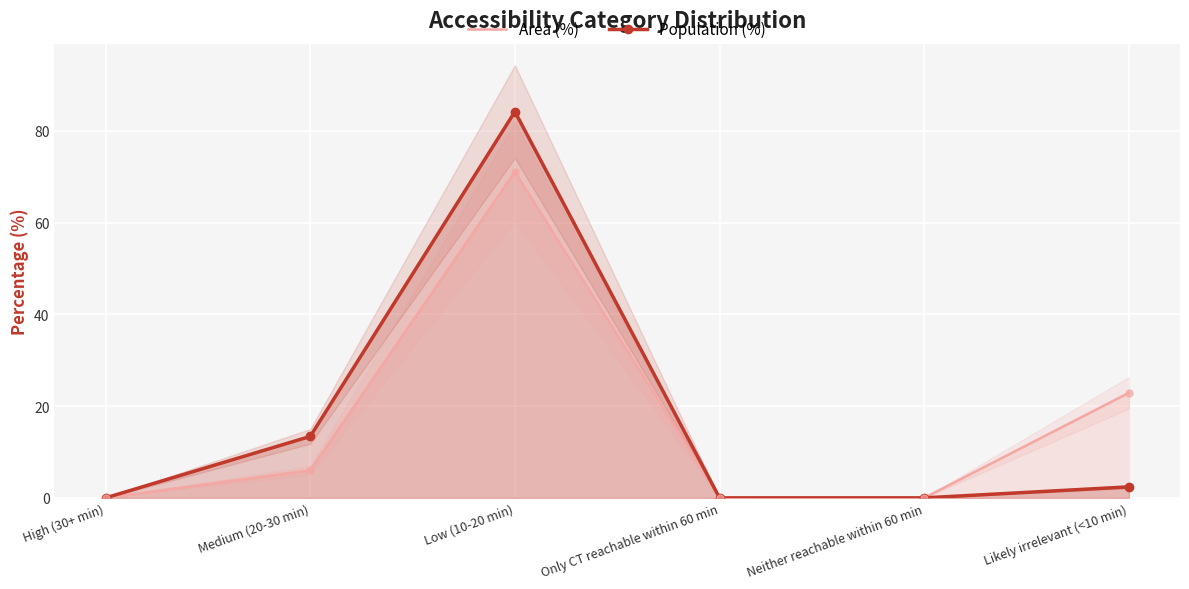

What position from the right is High (30+ min)?

6